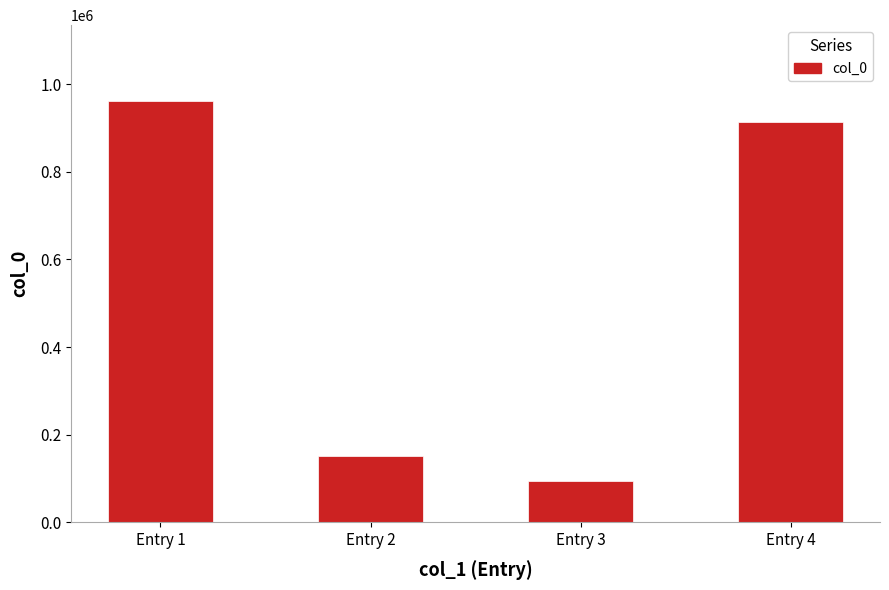

True or false: the data shows 152219 at Entry 3.

False